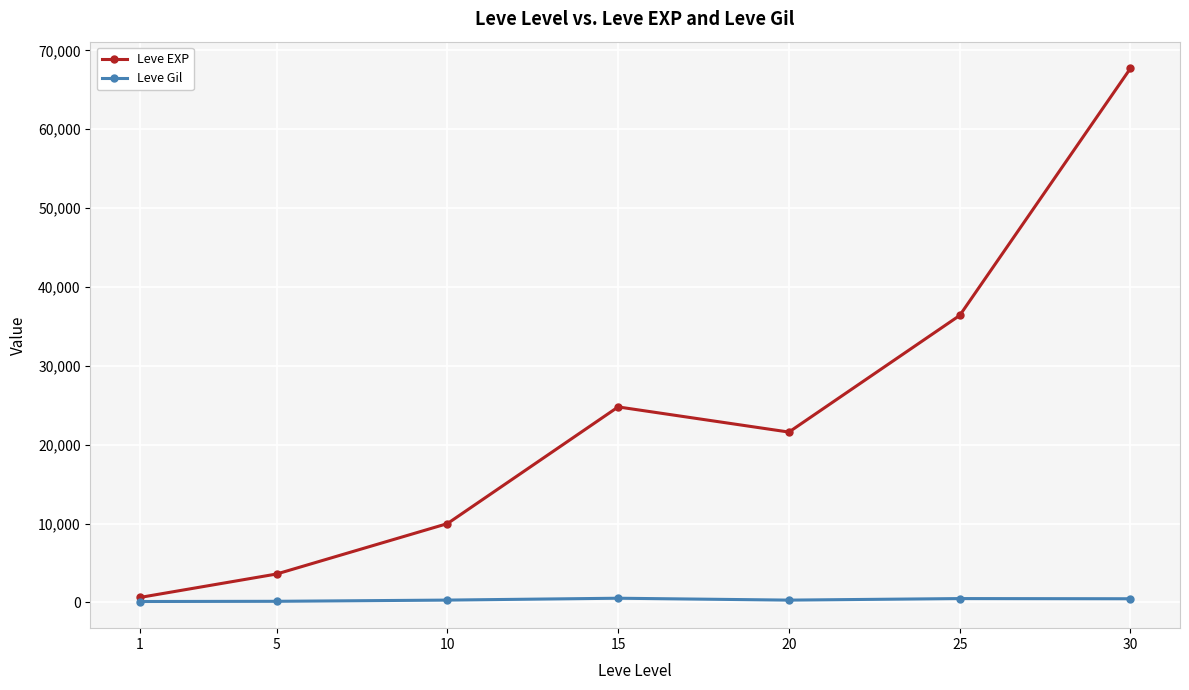

Read the Leve Gil value at 30.

463